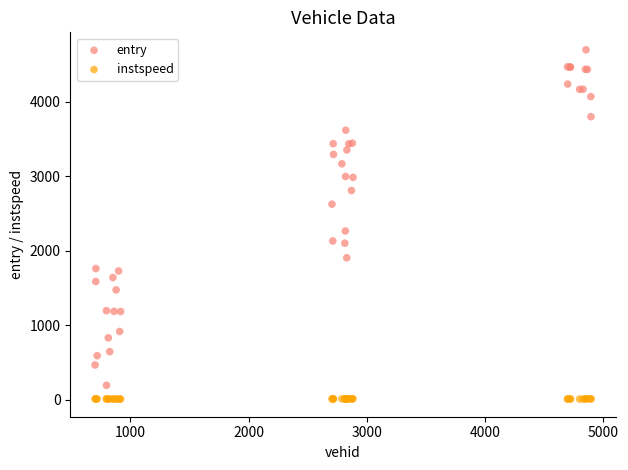

Which series reaches the maximum Y coordinate?

entry